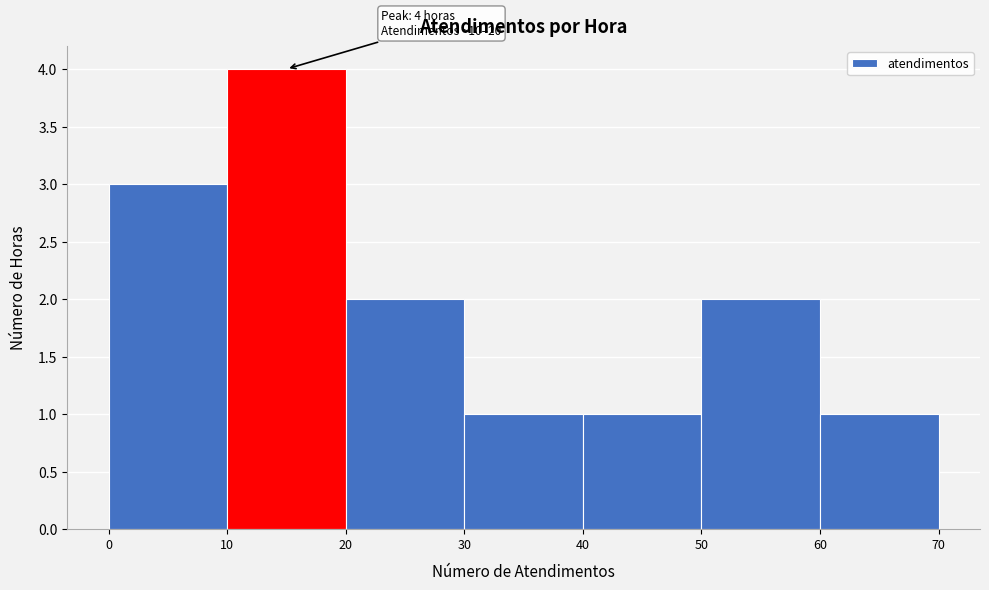

Which range on the x-axis has the tallest bar?

10 to 20